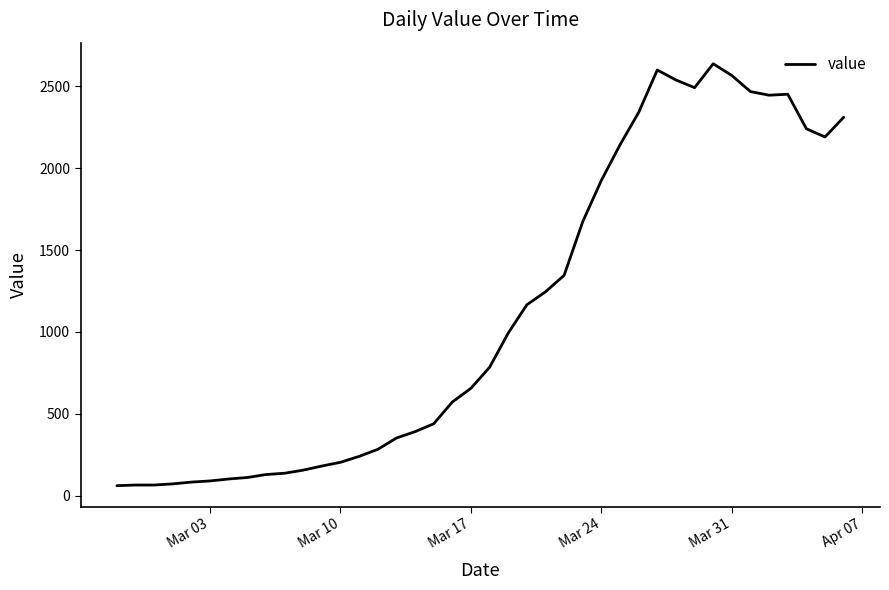

What is the greatest value displayed?

2638